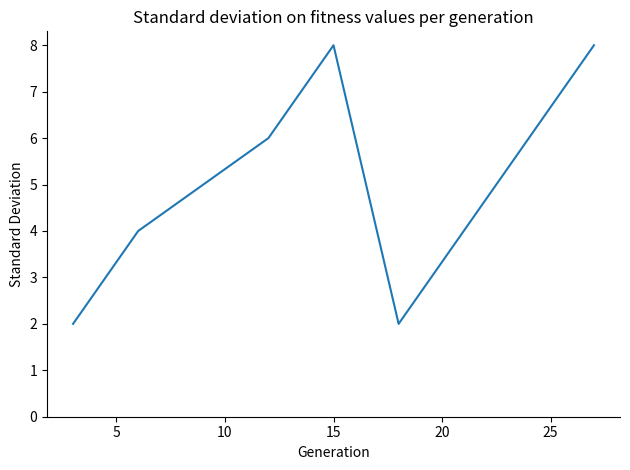

What is the sum of all values?

40